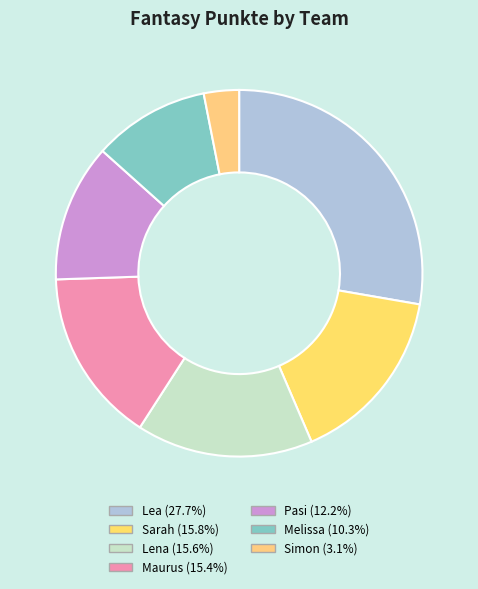

What percentage is the Sarah slice, to the nearest percent?

16%